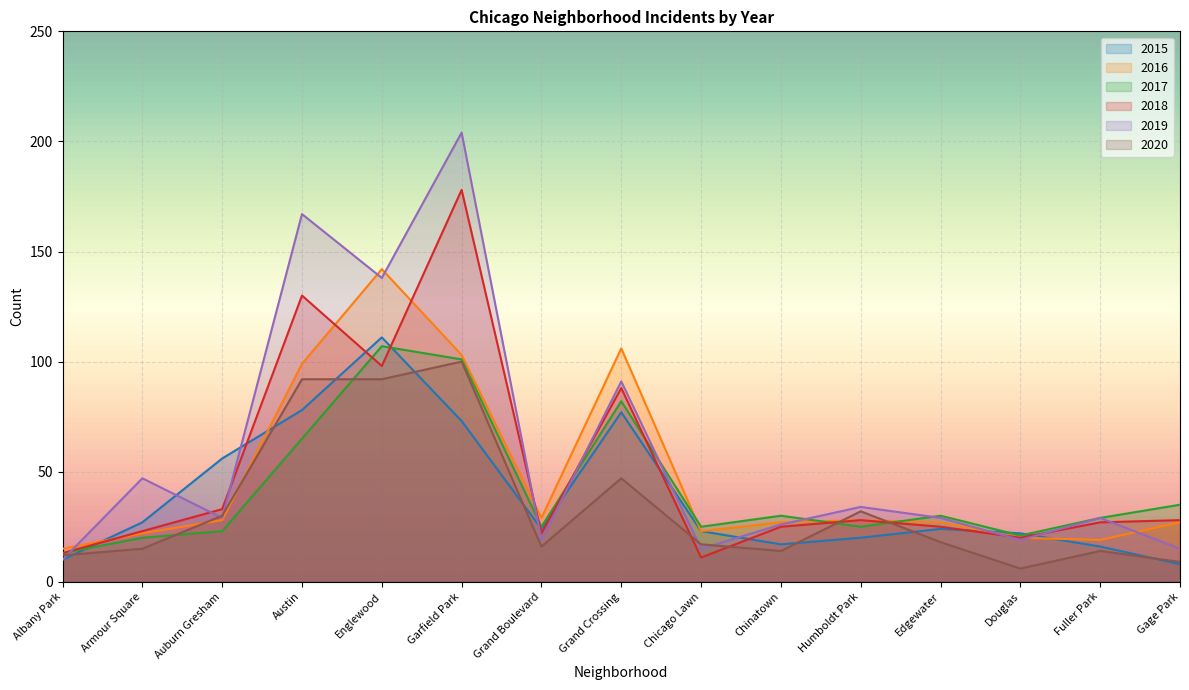

How many times do 2020 and 2019 cross each other?

5